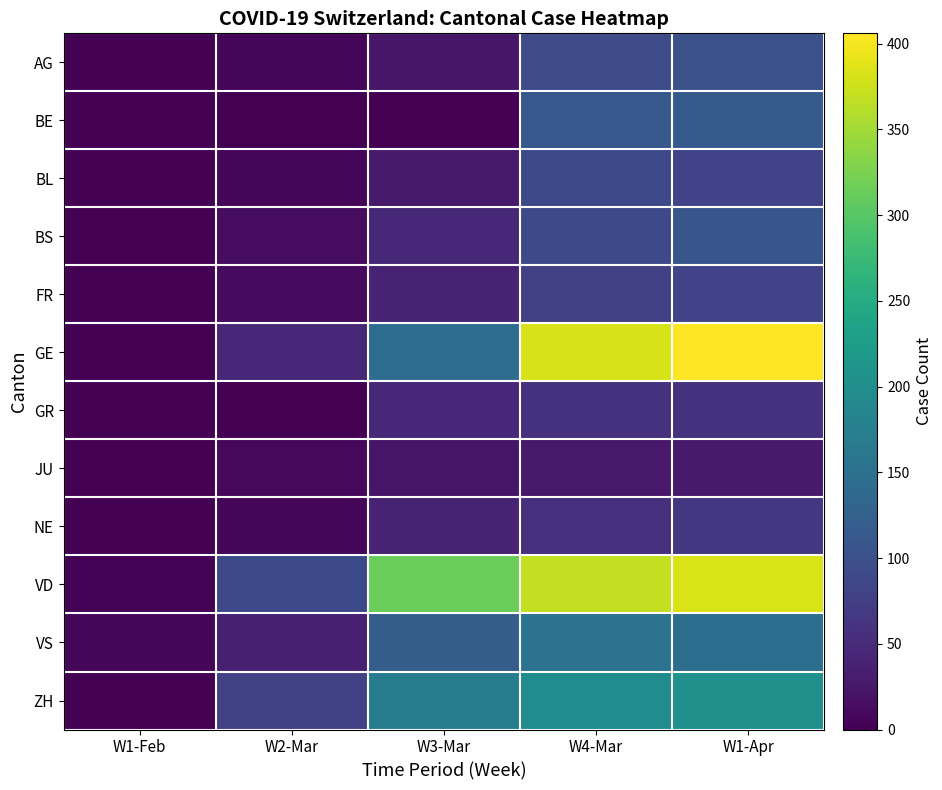

At which label is ZH closest to 101?

W2-Mar